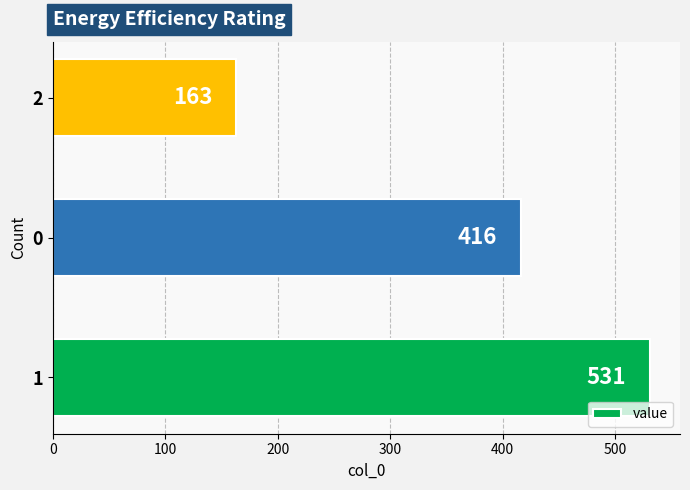

List the labels in order of value, smallest first.

2, 0, 1